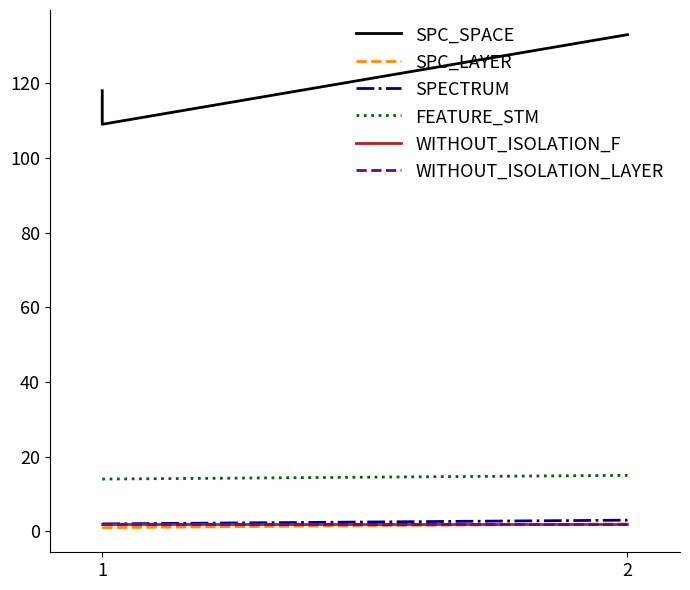

Reading right to left, extract all data points from this chart.

SPC_SPACE: 133	109	118
SPC_LAYER: 2	1	1
SPECTRUM: 3	2	2
FEATURE_STM: 15	14	14
WITHOUT_ISOLATION_F: 2	2	2
WITHOUT_ISOLATION_LAYER: 2	2	2